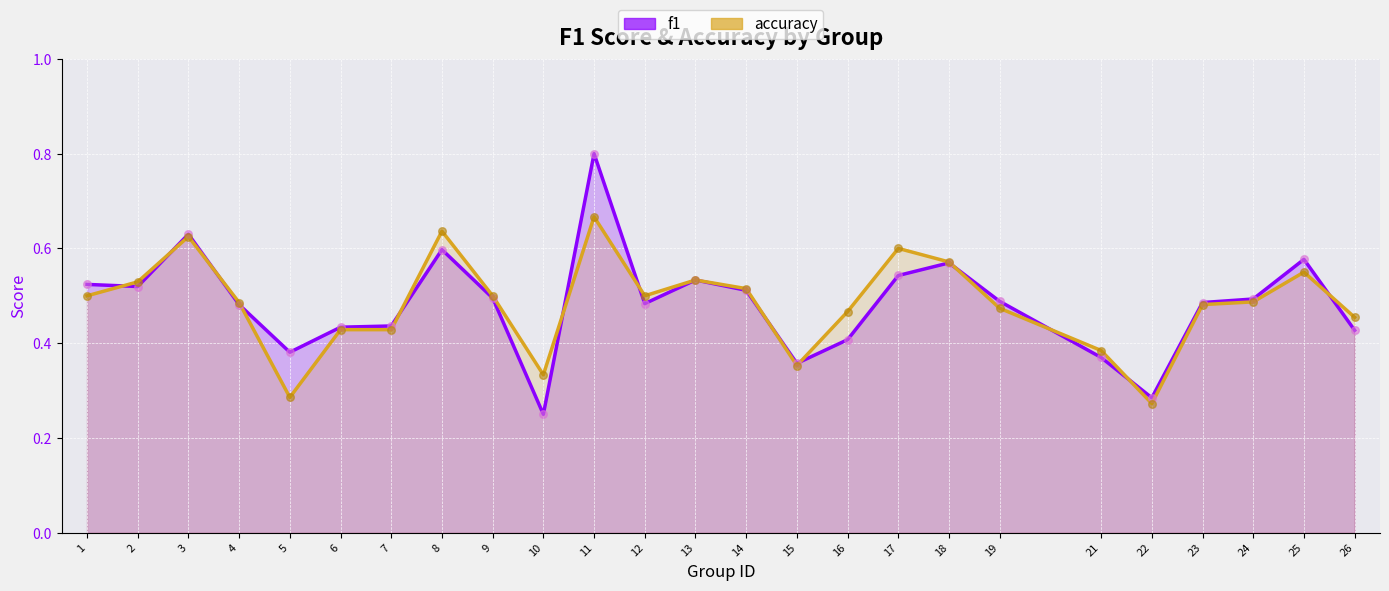

What is the total value across all series at 9?

1.0